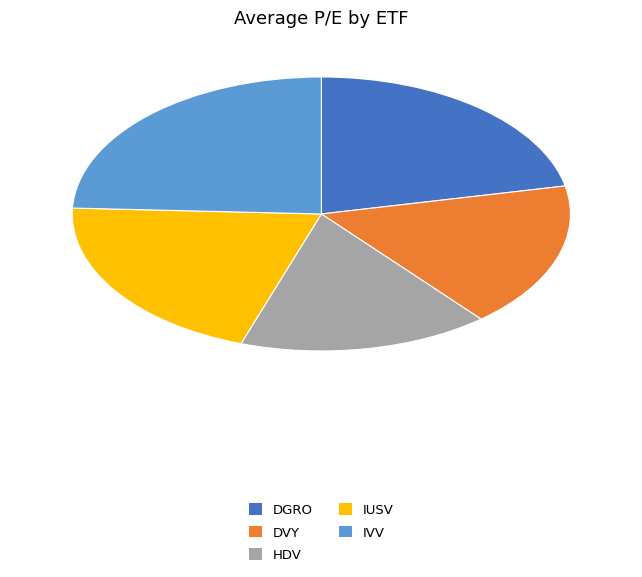

Does any single category account for the majority?

No